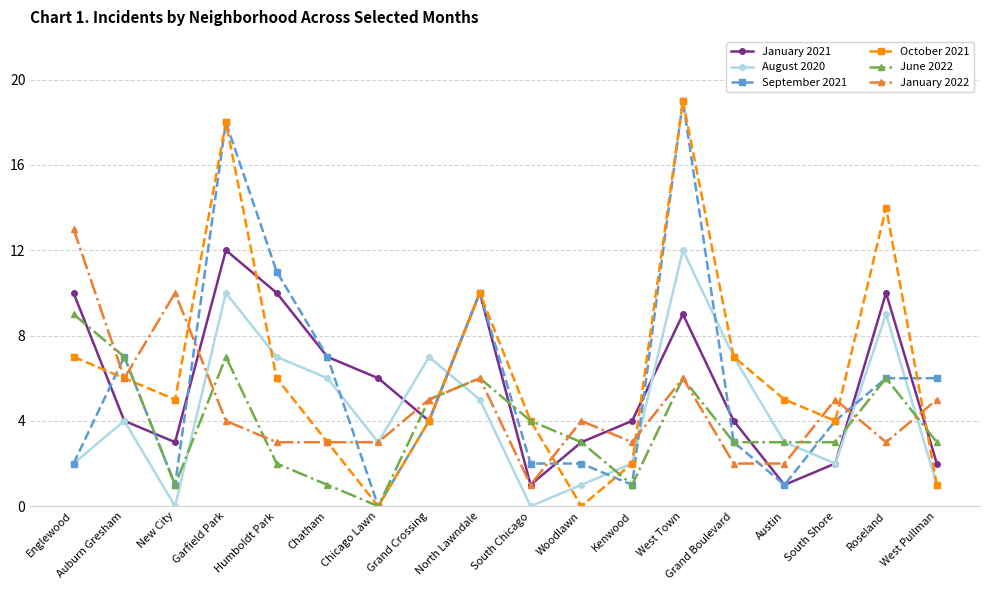

What is the label of the 7th point from the left?

Chicago Lawn